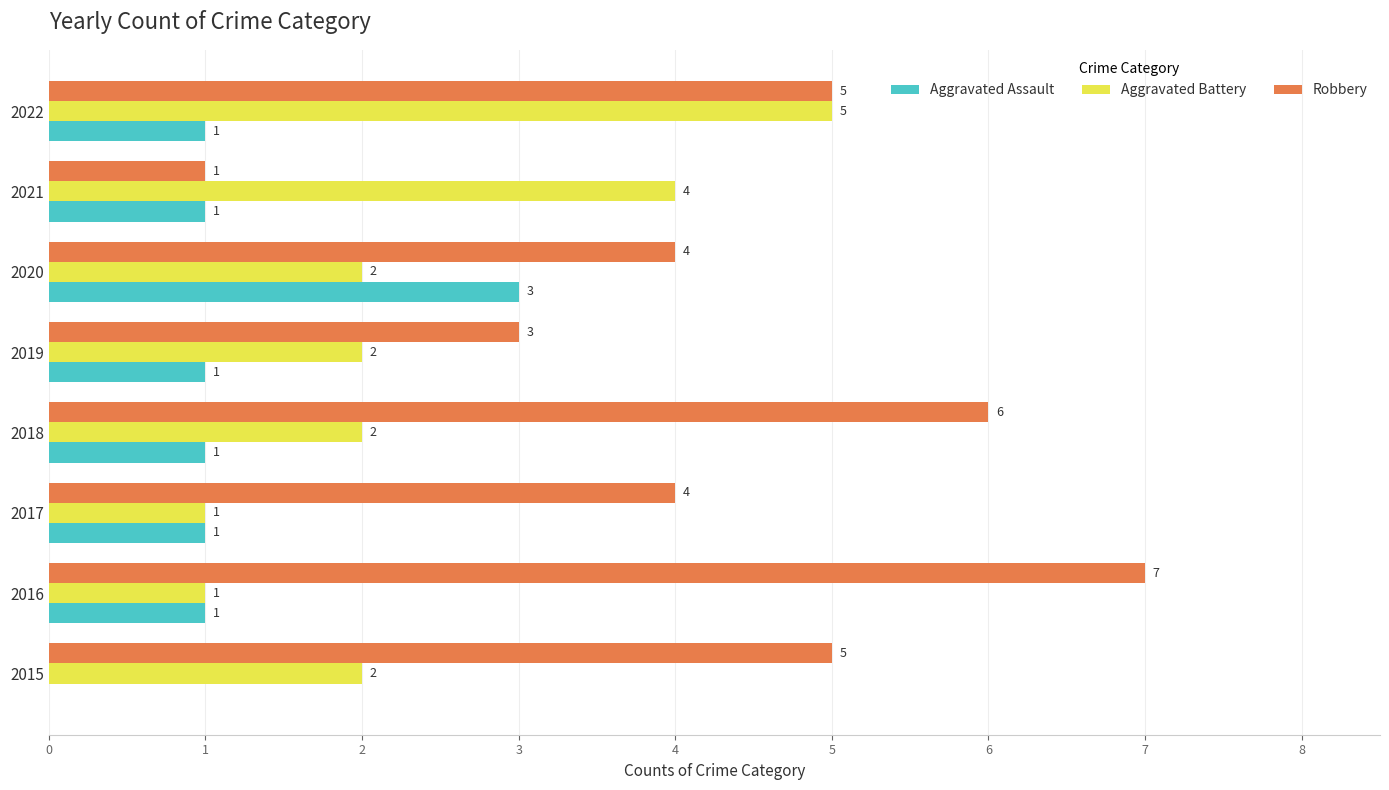

How many data points does each series have?

8